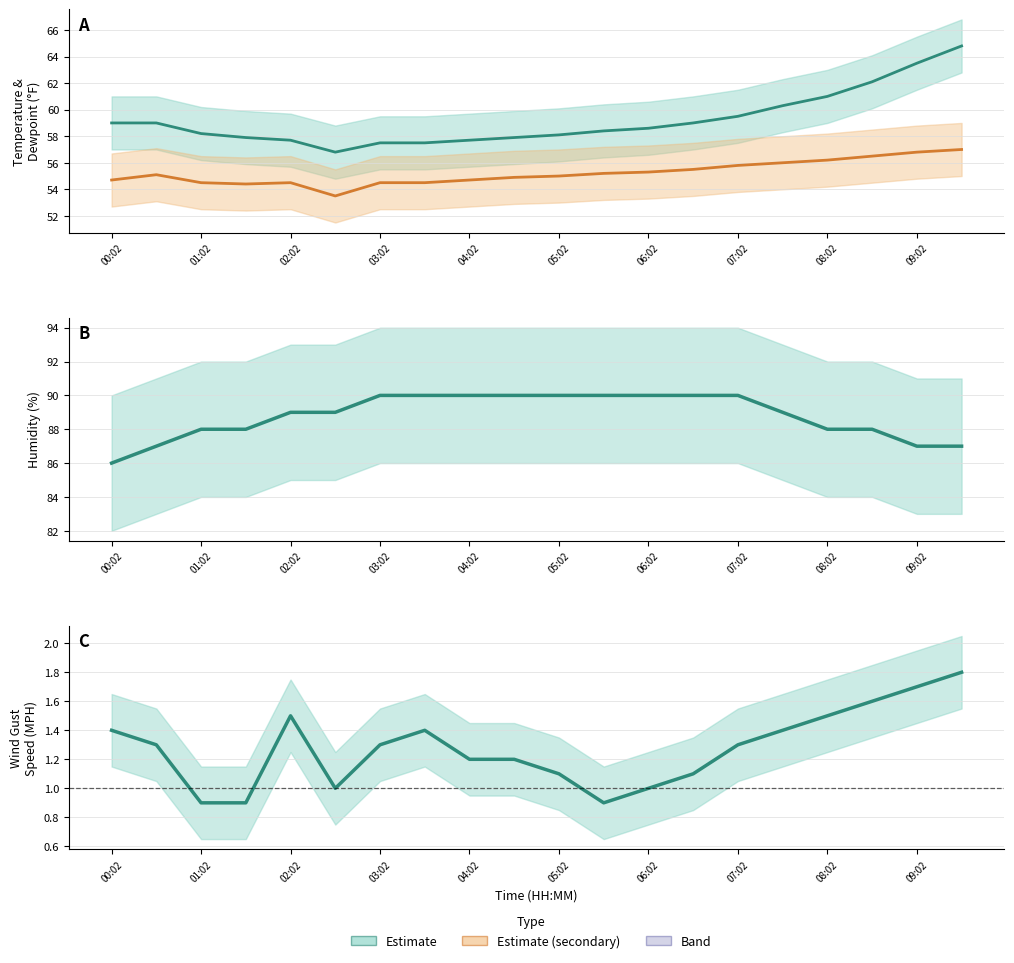

What is the total value across all series at 17?

208.2